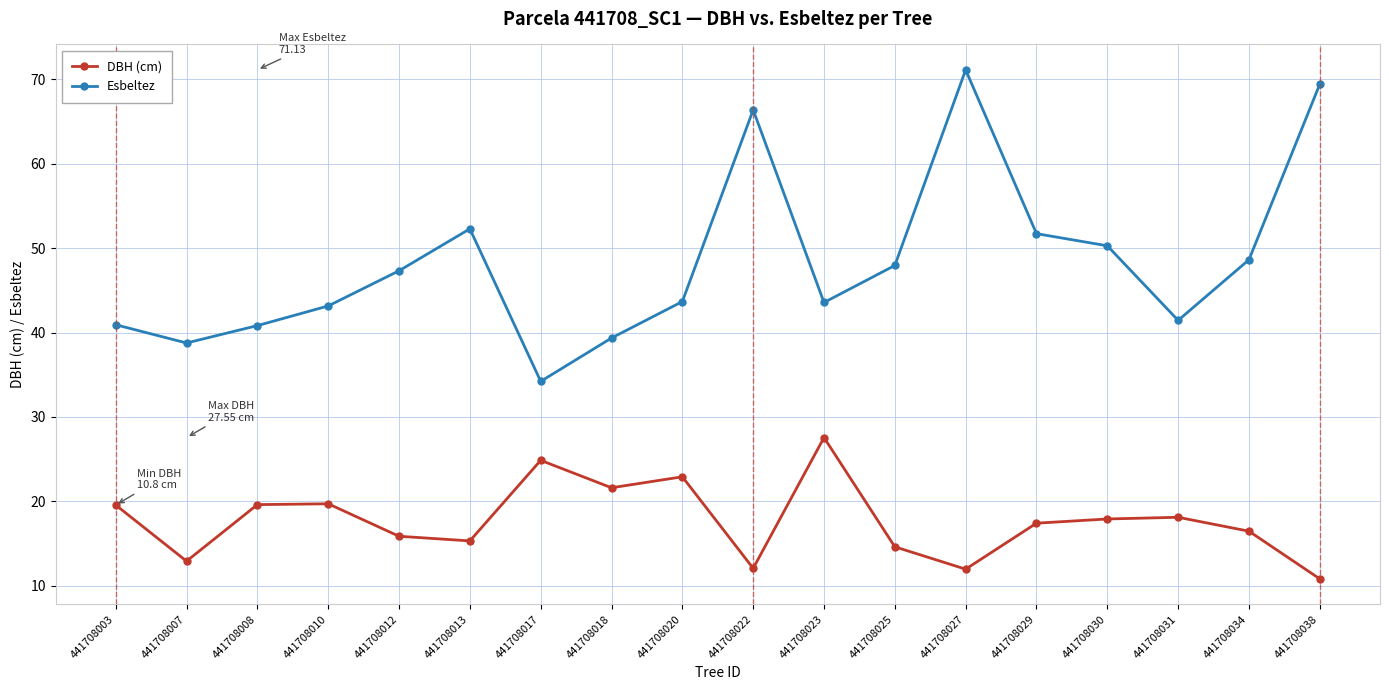

What are all the series names shown in the legend?

DBH (cm), Esbeltez